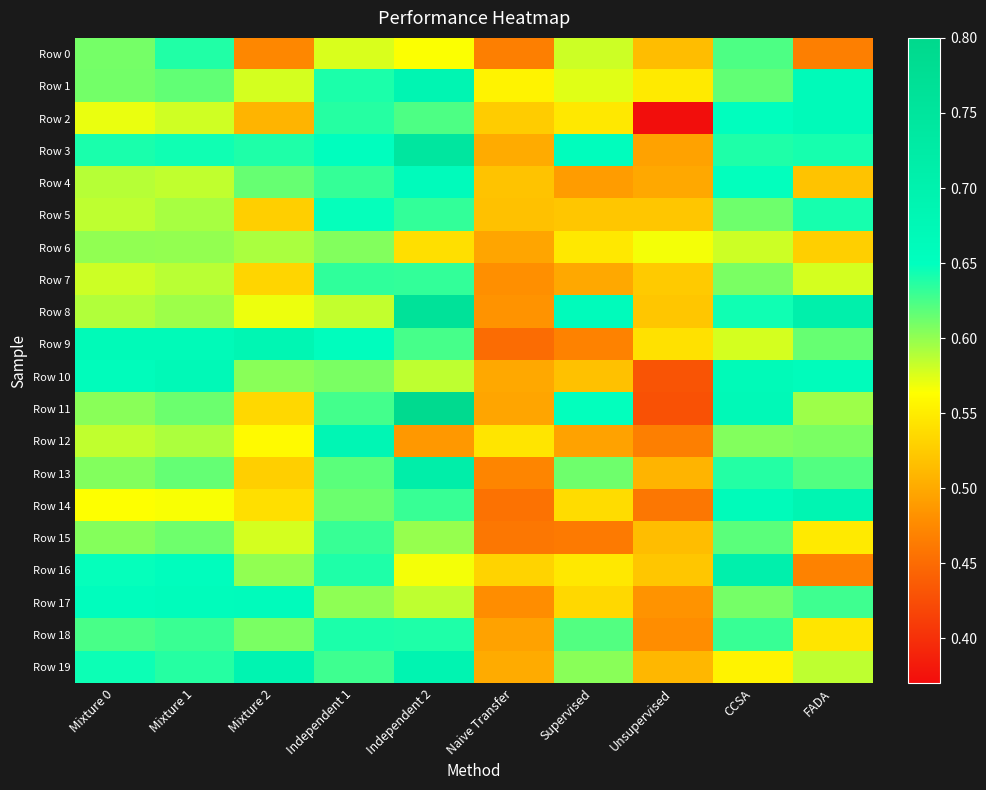

What is the smallest value displayed?

0.4